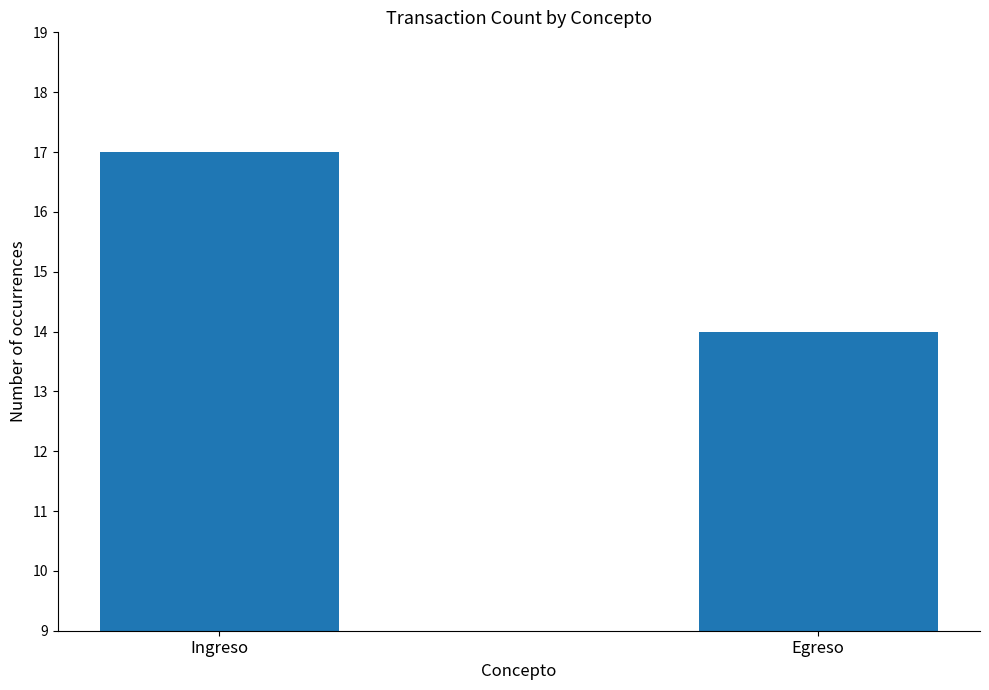

Where is the data nearest to the value 15?

Egreso